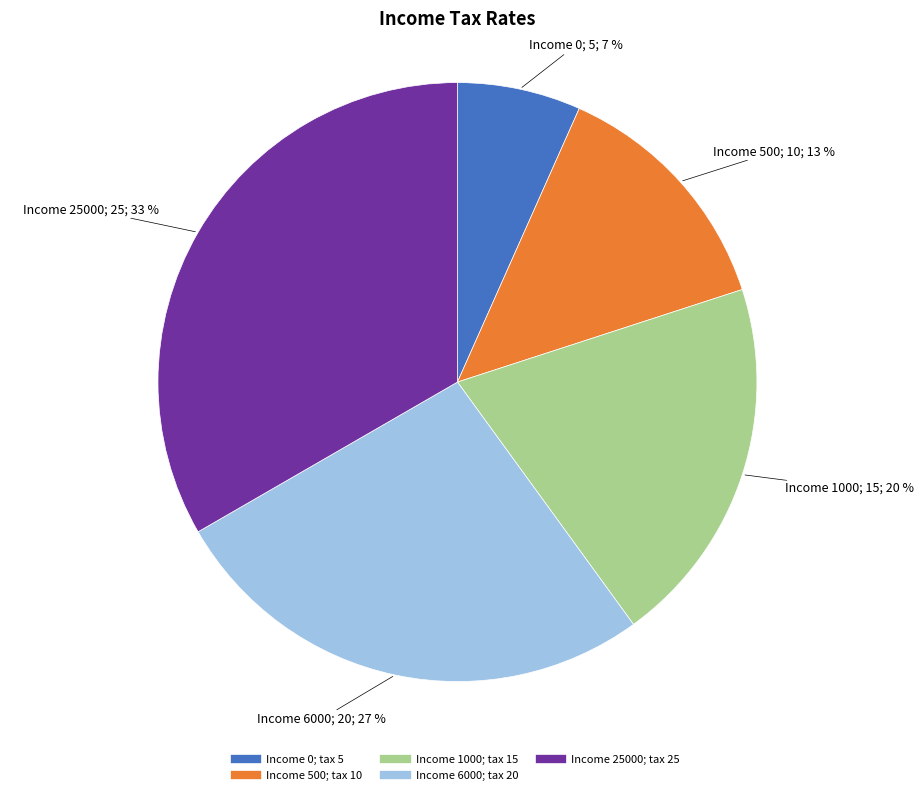

Does any single category account for the majority?

No